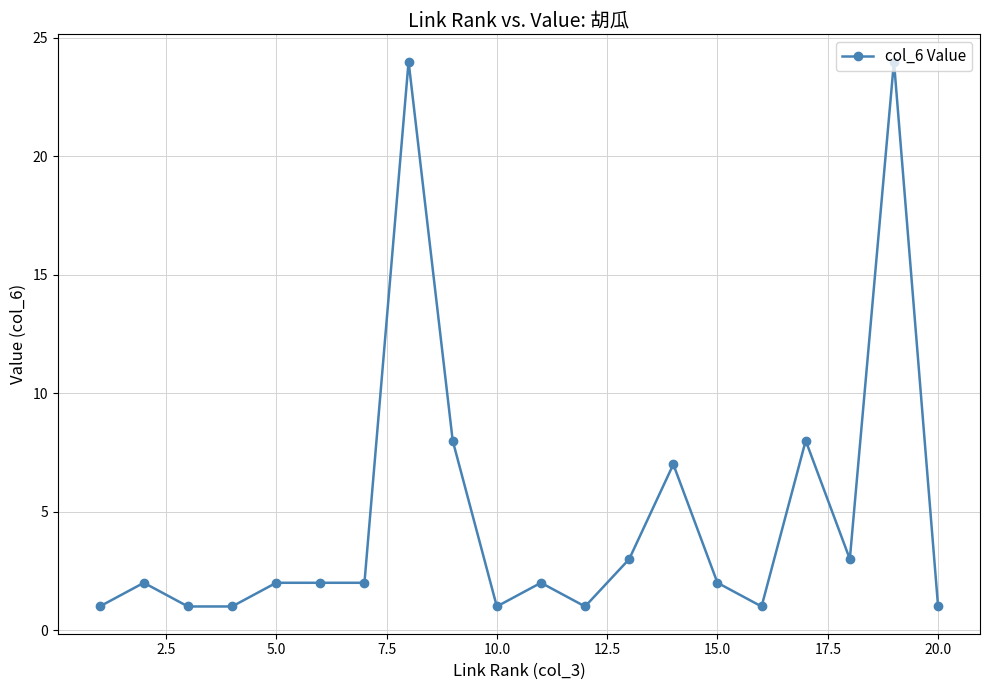

What is the greatest value displayed?

24